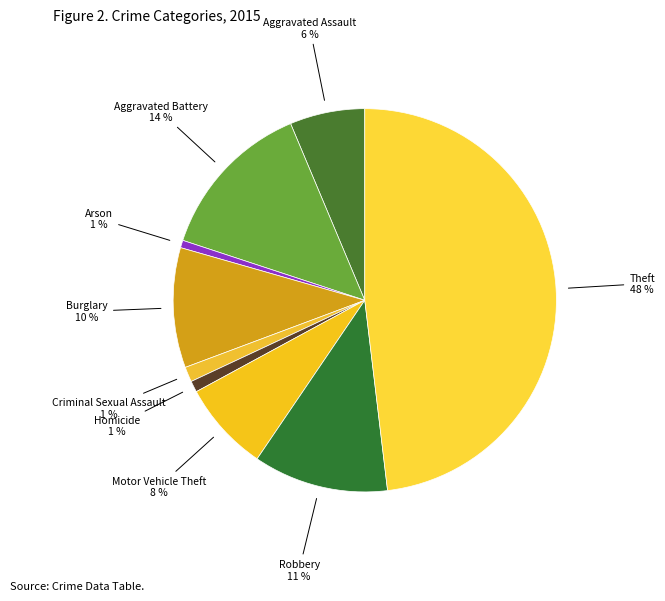

Count the number of slices in the pie.

9